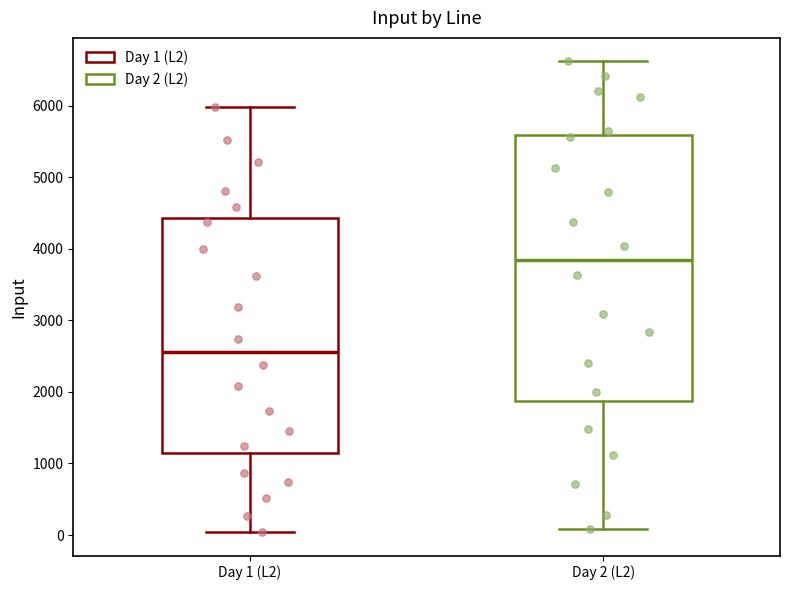

Comparing the boxes themselves (not the whiskers), which one is the tallest?

Day 2 (L2)